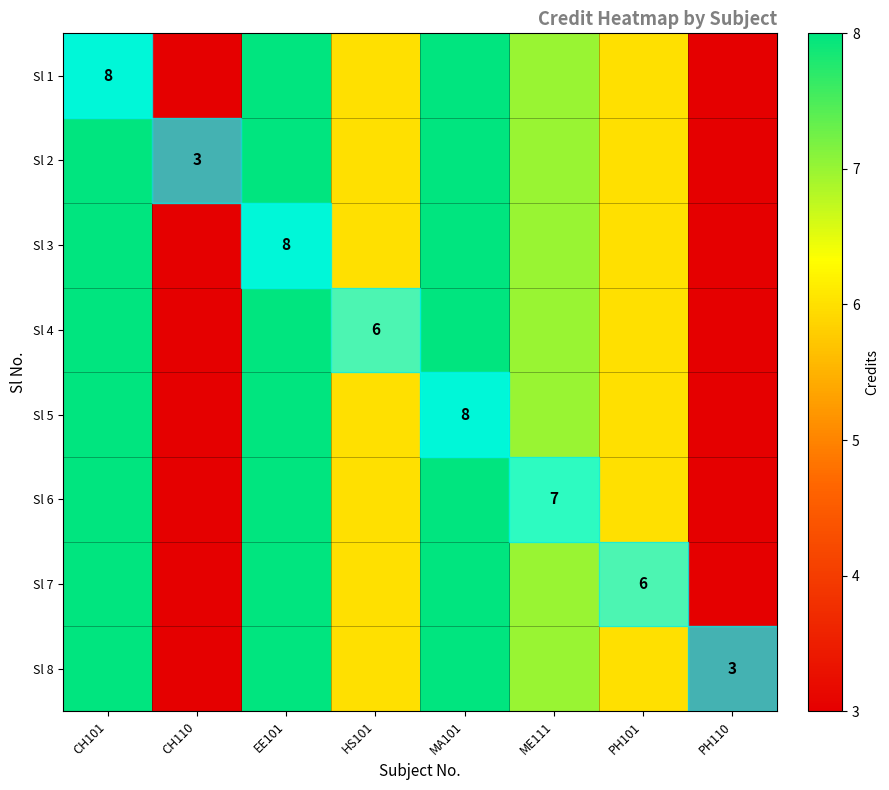

True or false: Sl 1 has a value of 8 at CH101.

True